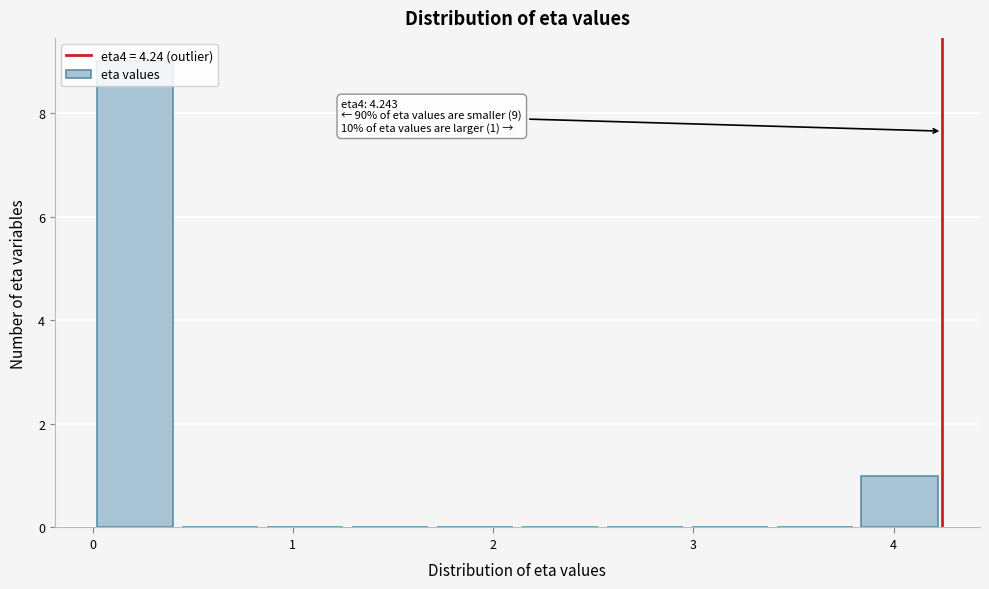

Over which range of the x-axis is the bar tallest?

0.0 to 0.4